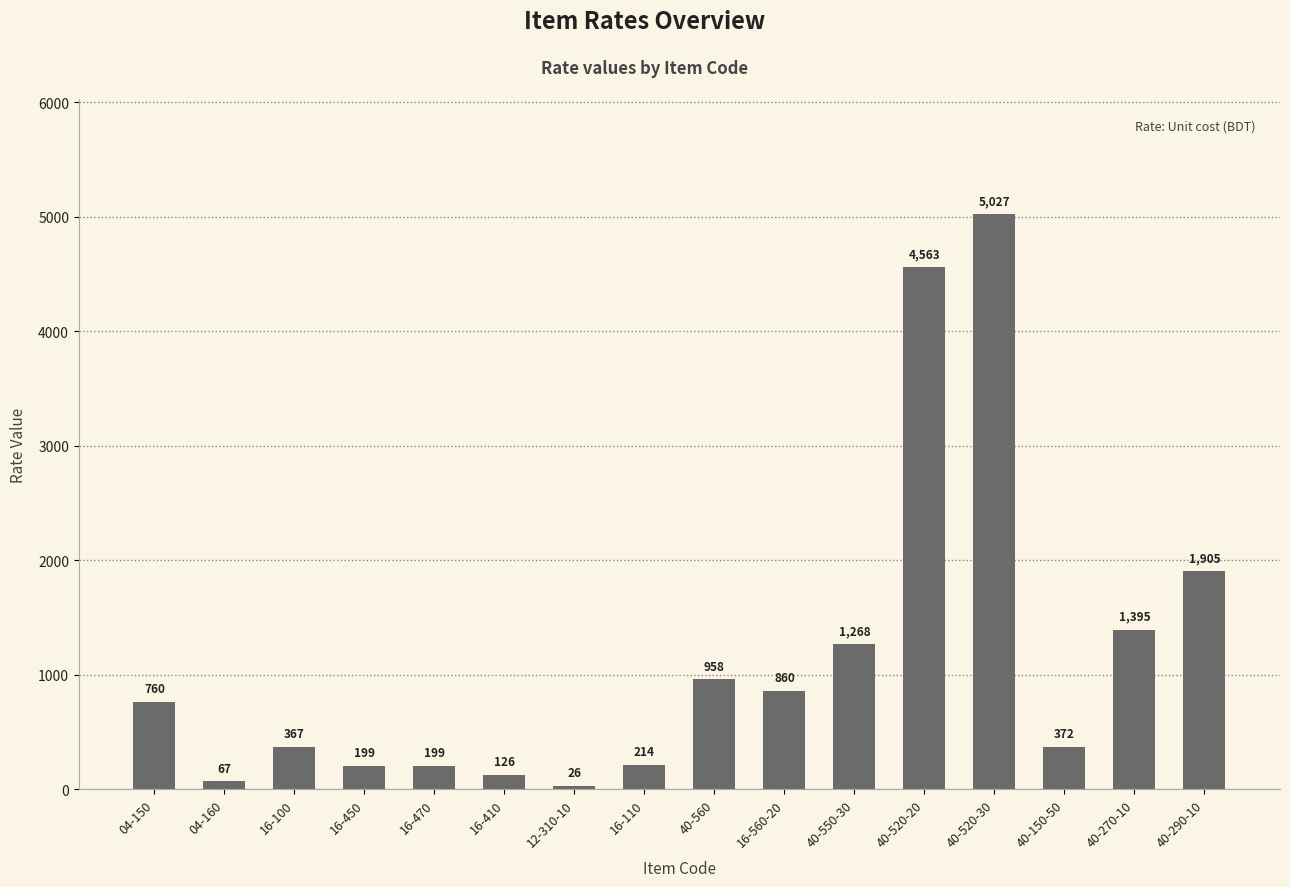

What is the approximate value at 40-550-30?

1267.6